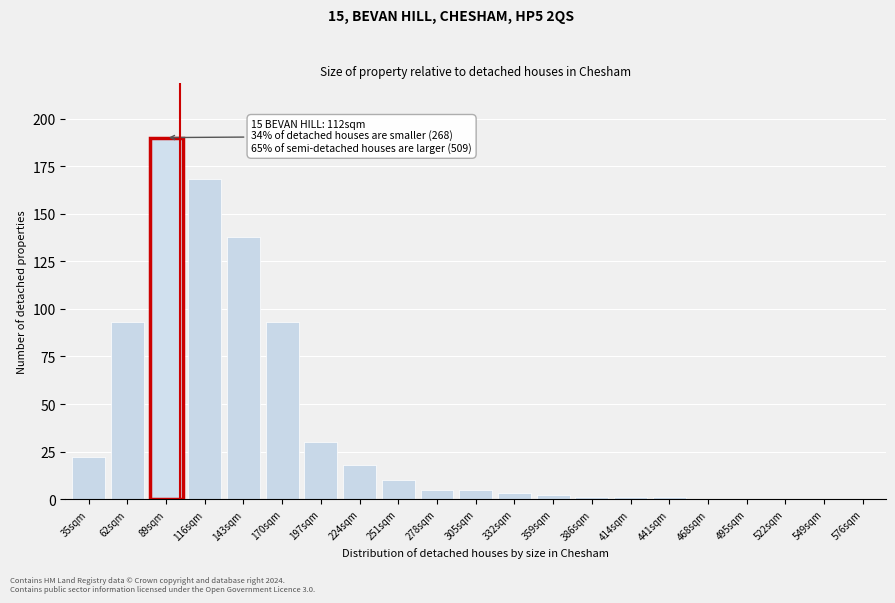

Reading right to left, transcribe all the data shown in this chart.

576sqm=0	549sqm=0	522sqm=0	495sqm=0	468sqm=0	441sqm=1	414sqm=1	386sqm=1	359sqm=2	332sqm=3	305sqm=5	278sqm=5	251sqm=10	224sqm=18	197sqm=30	170sqm=93	143sqm=138	116sqm=168	89sqm=190	62sqm=93	35sqm=22